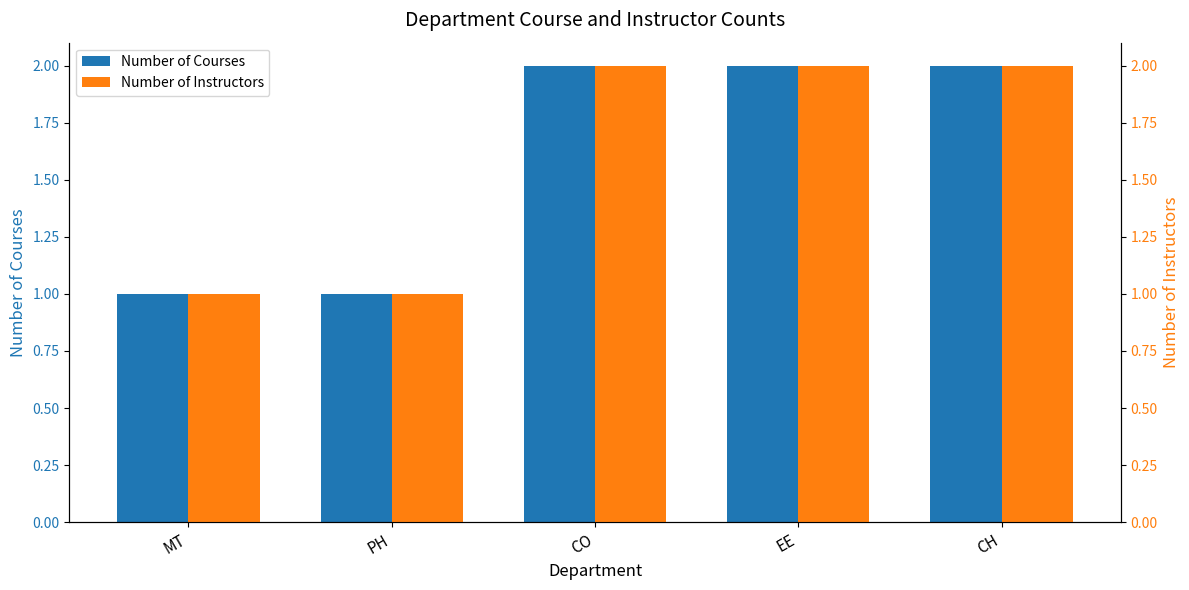

The value of Number of Instructors at EE is 1. True or false?

False